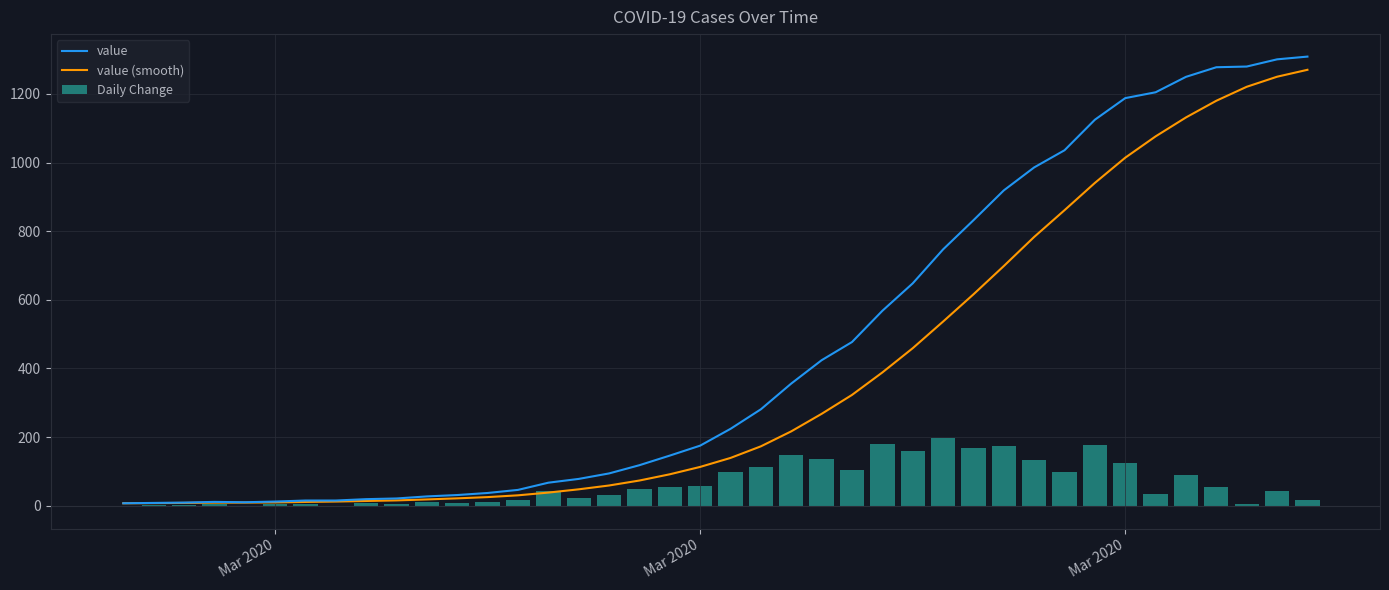

What is the average value of the value (smooth) series?

379.2